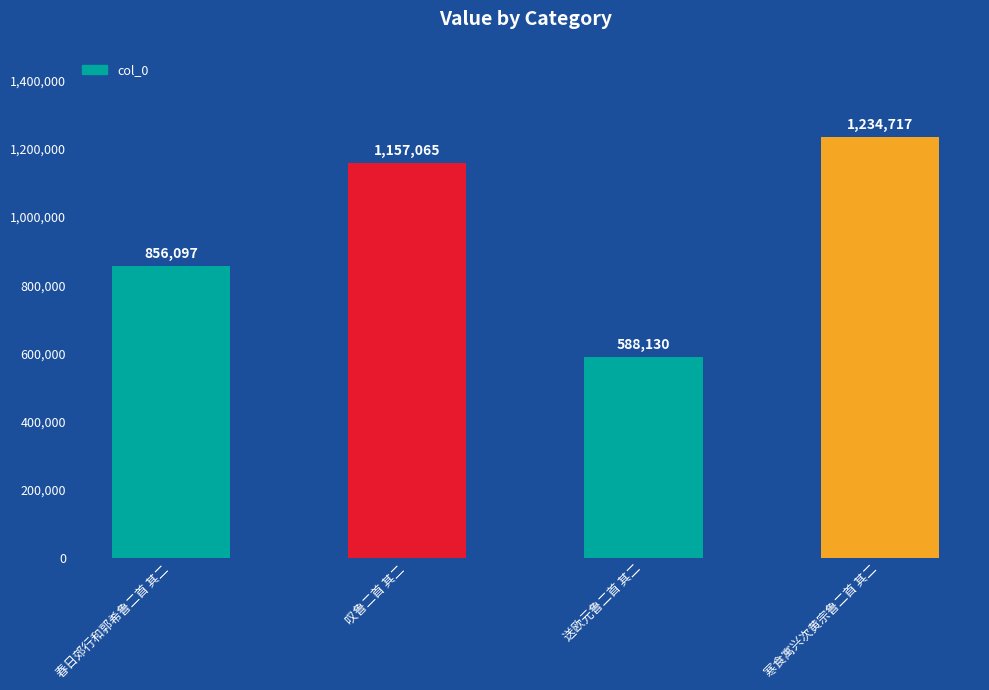

What is the minimum value shown in the chart?

588130